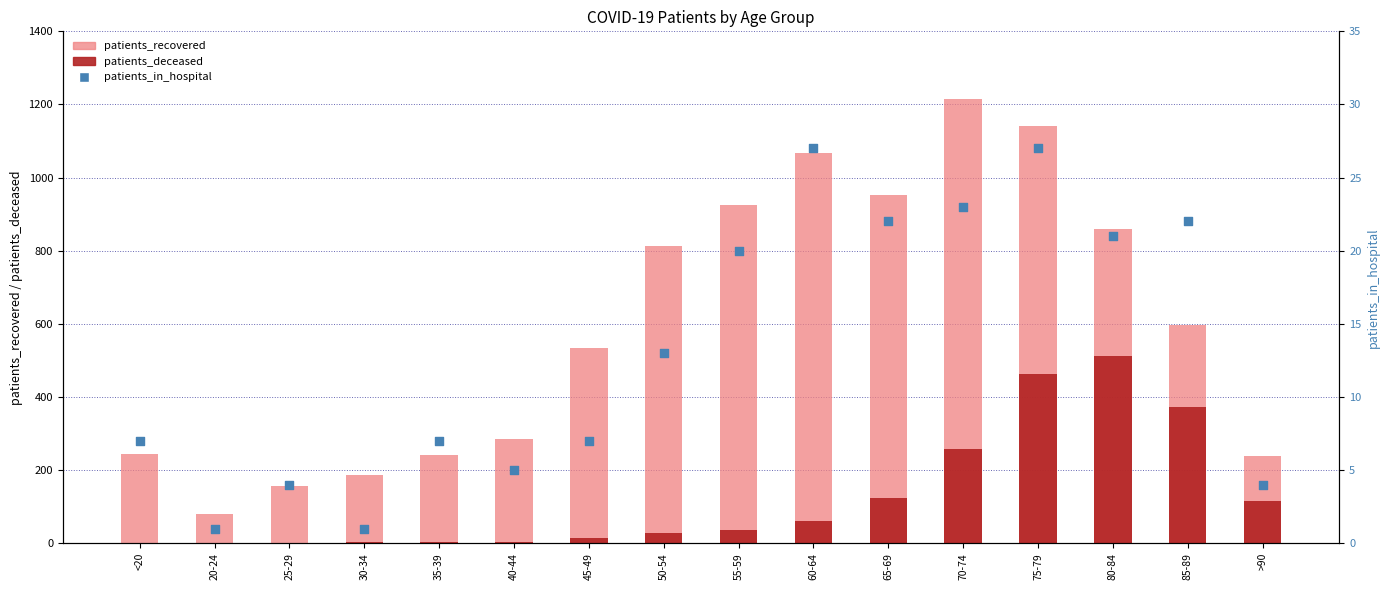

Which series reaches the maximum Y coordinate?

patients_recovered